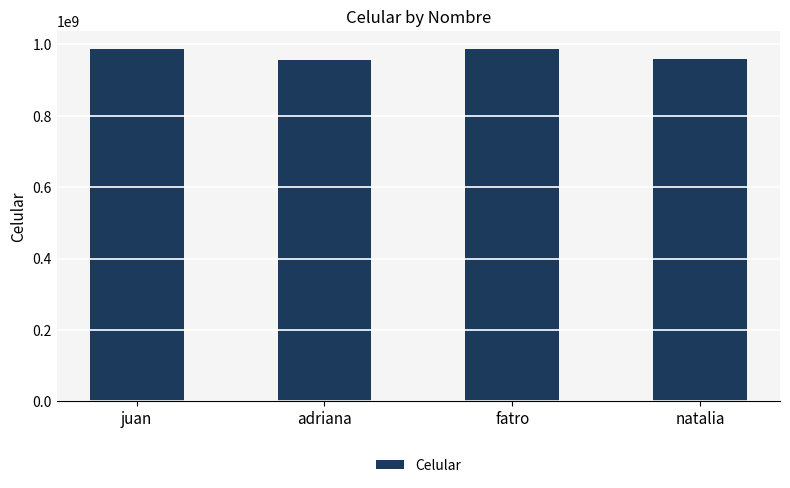

What is the greatest value displayed?

987789521